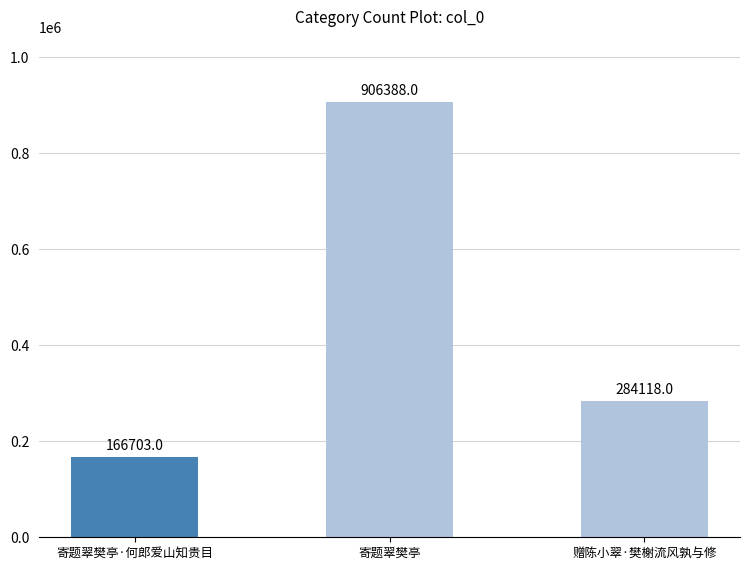

What is the change in value from 寄题翠樊亭·何郎爱山知贵目 to 赠陈小翠·樊榭流风孰与修?

+117415